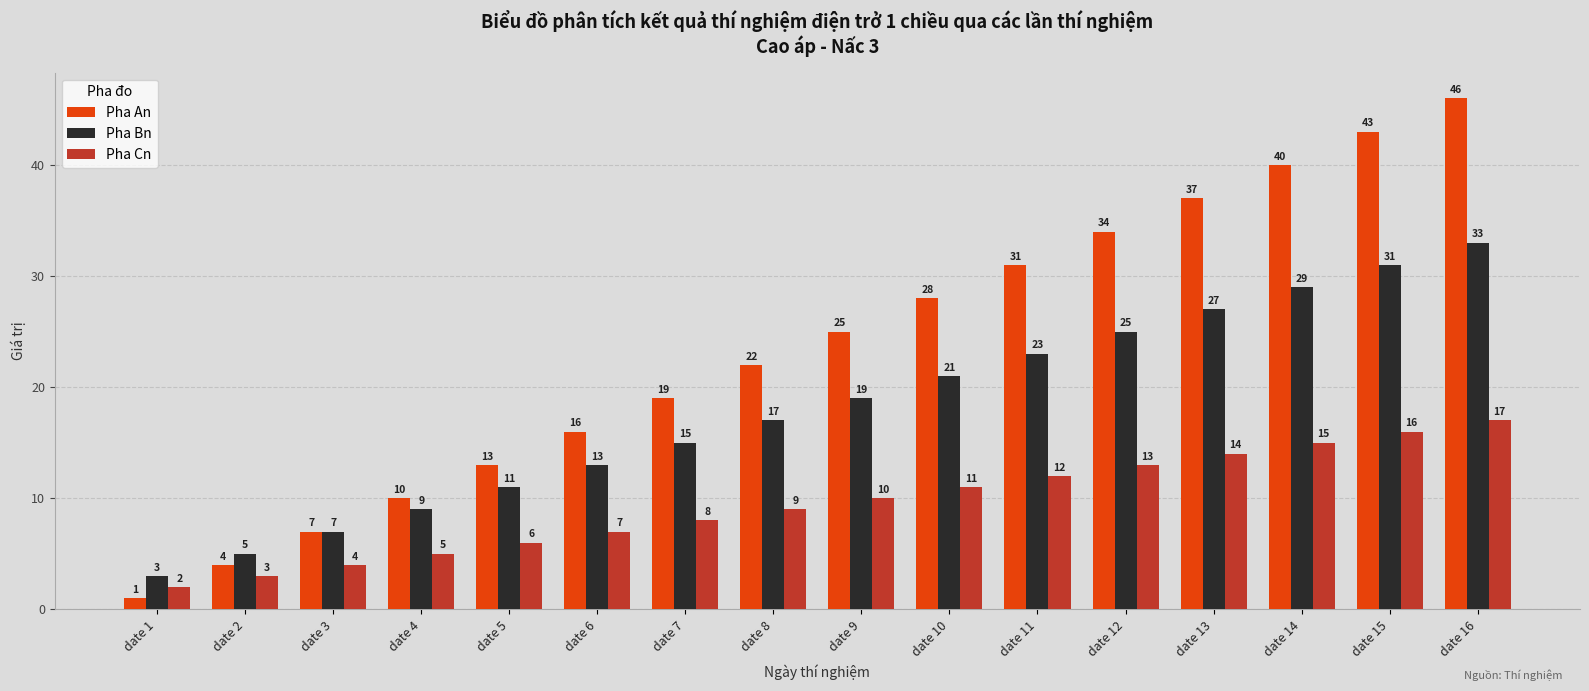

Reading right to left, transcribe all the data shown in this chart.

Pha An: date 16=46	date 15=43	date 14=40	date 13=37	date 12=34	date 11=31	date 10=28	date 9=25	date 8=22	date 7=19	date 6=16	date 5=13	date 4=10	date 3=7	date 2=4	date 1=1
Pha Bn: date 16=33	date 15=31	date 14=29	date 13=27	date 12=25	date 11=23	date 10=21	date 9=19	date 8=17	date 7=15	date 6=13	date 5=11	date 4=9	date 3=7	date 2=5	date 1=3
Pha Cn: date 16=17	date 15=16	date 14=15	date 13=14	date 12=13	date 11=12	date 10=11	date 9=10	date 8=9	date 7=8	date 6=7	date 5=6	date 4=5	date 3=4	date 2=3	date 1=2